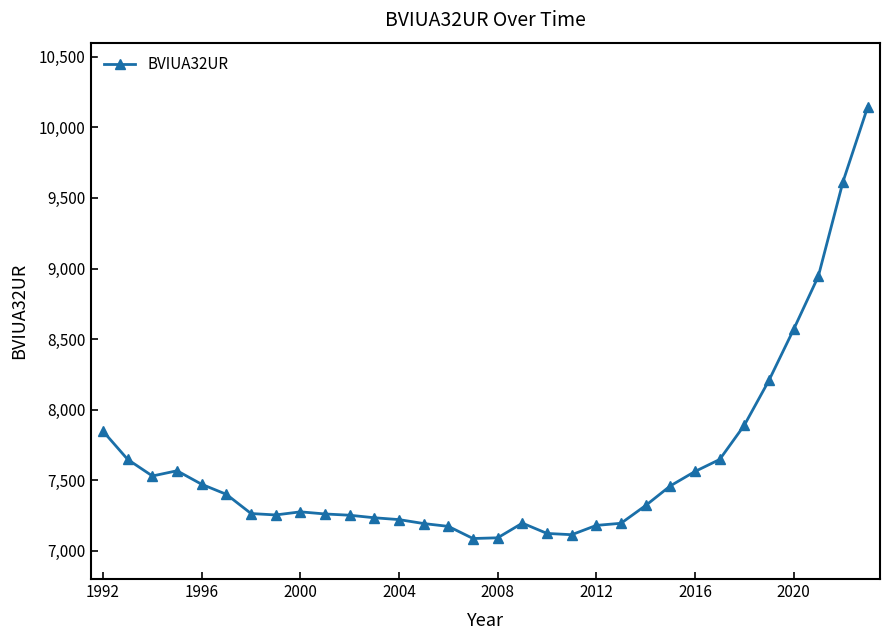

Does the chart display data point markers on the line(s)?

Yes